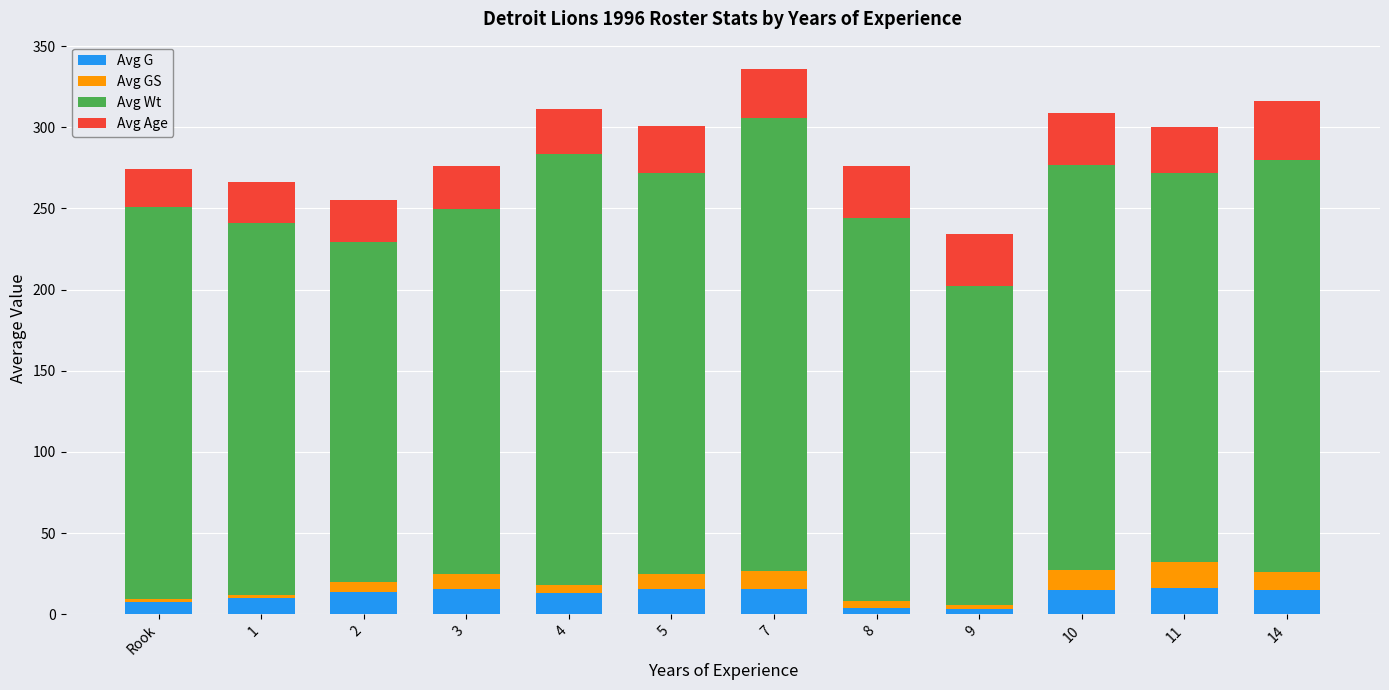

What is the sum of all Avg G values?

143.9